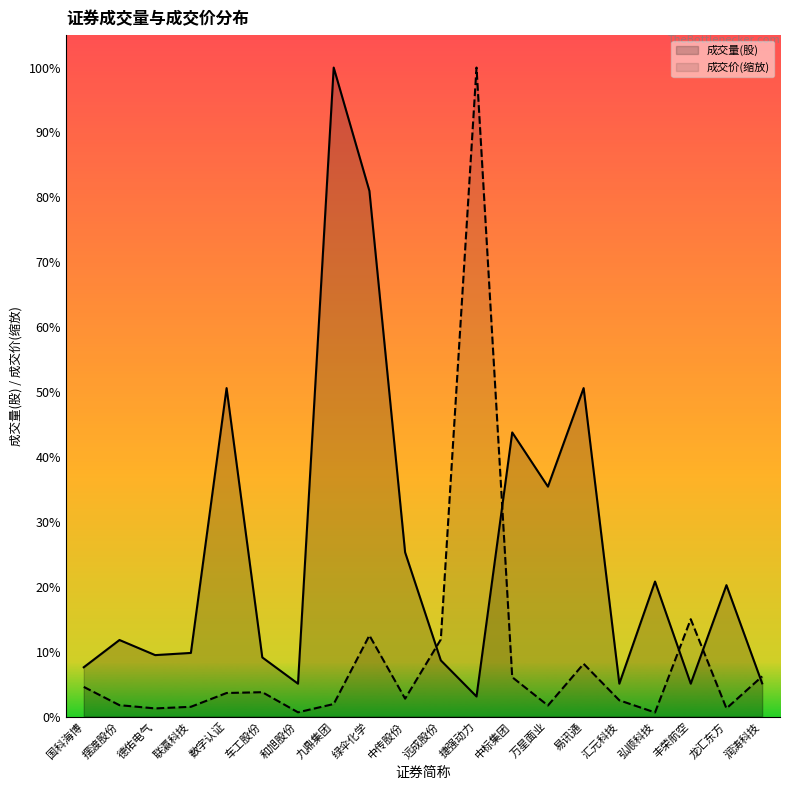

Is it true that 成交量(股) equals 1976000.0 at 九鼎集团?

True